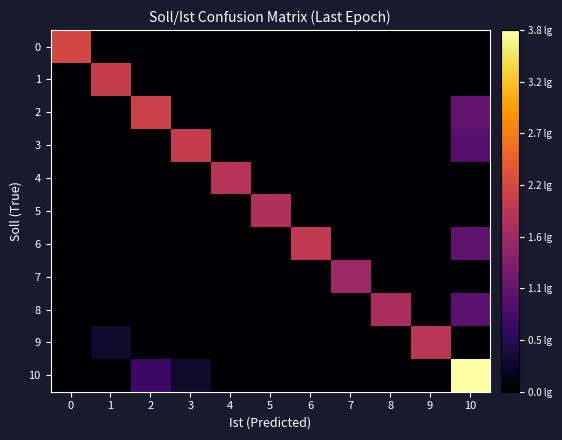

What is the spread (max minus min) of values at 5?

1.8